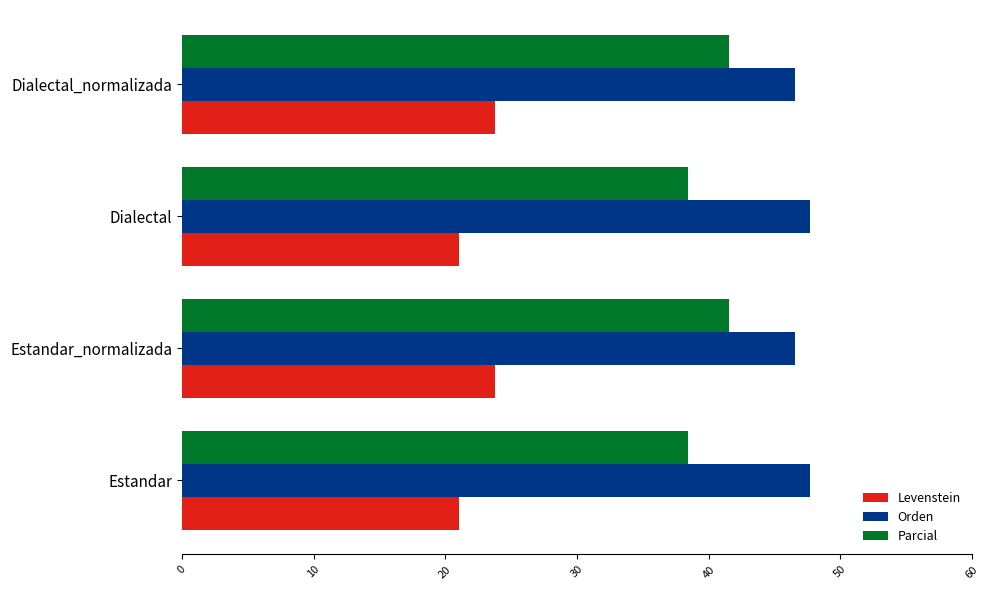

What are all the series names shown in the legend?

Levenstein, Orden, Parcial